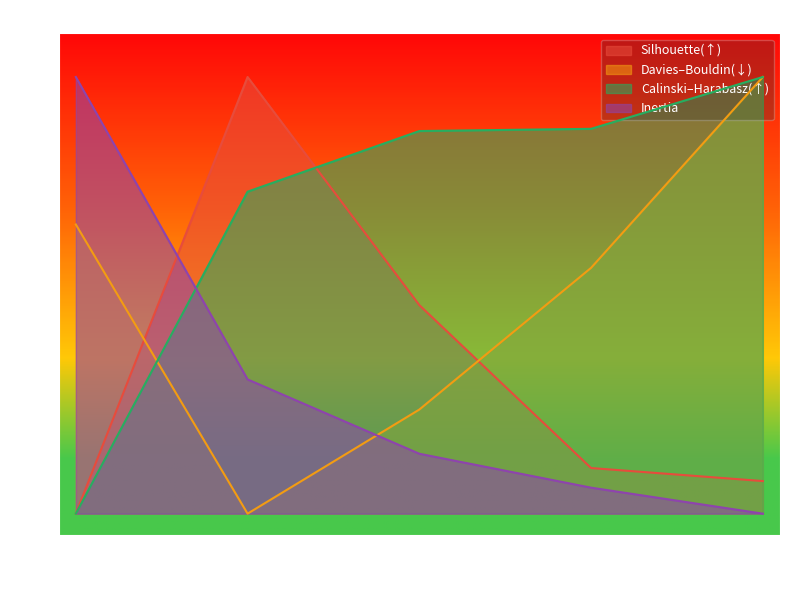

Which series changed the most between 4 and 5?

Silhouette(↑)